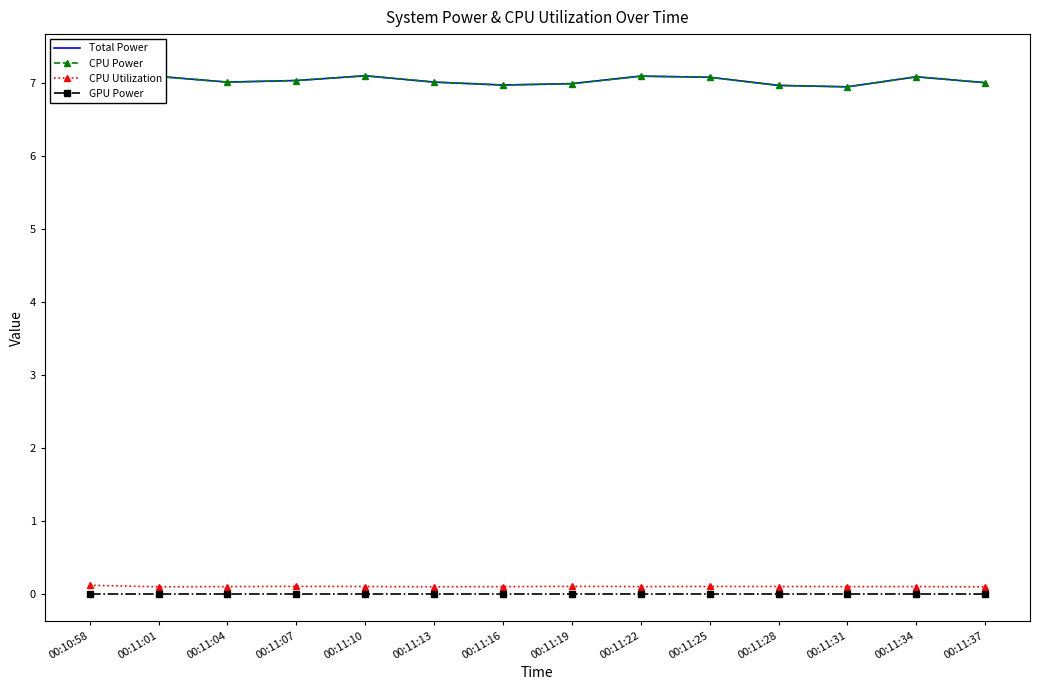

What is the label of the 8th point from the left?

00:11:19